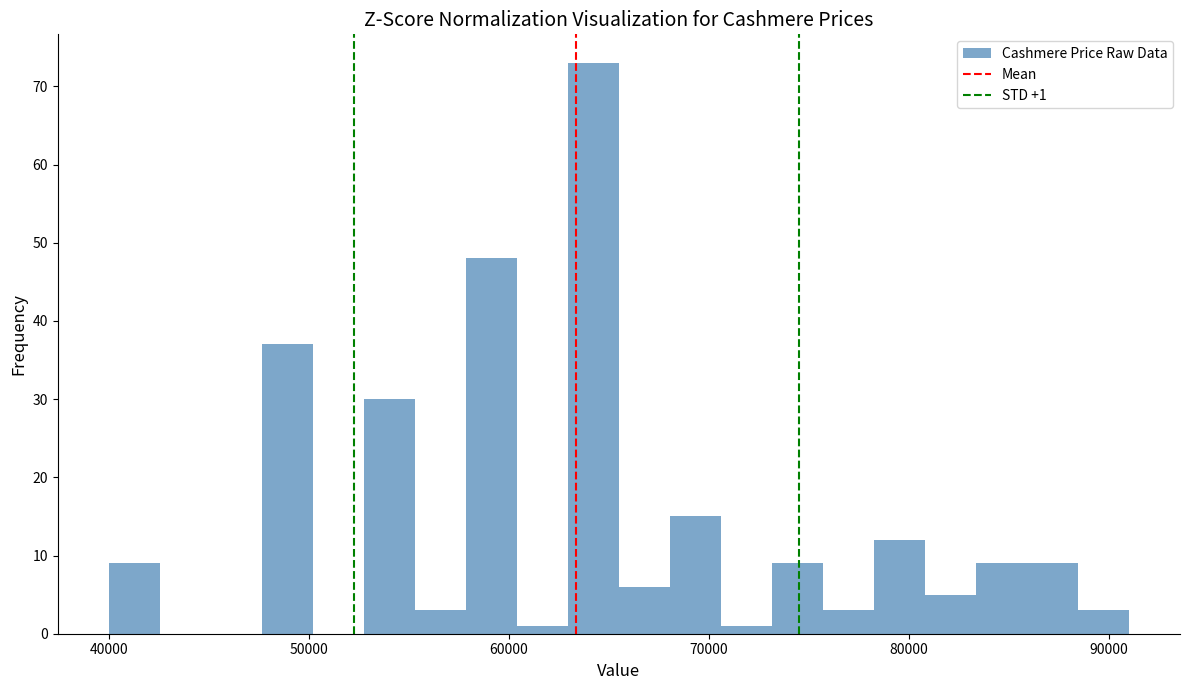

Read against the x-axis, roughly where is the centre of the tallest bar?

64000